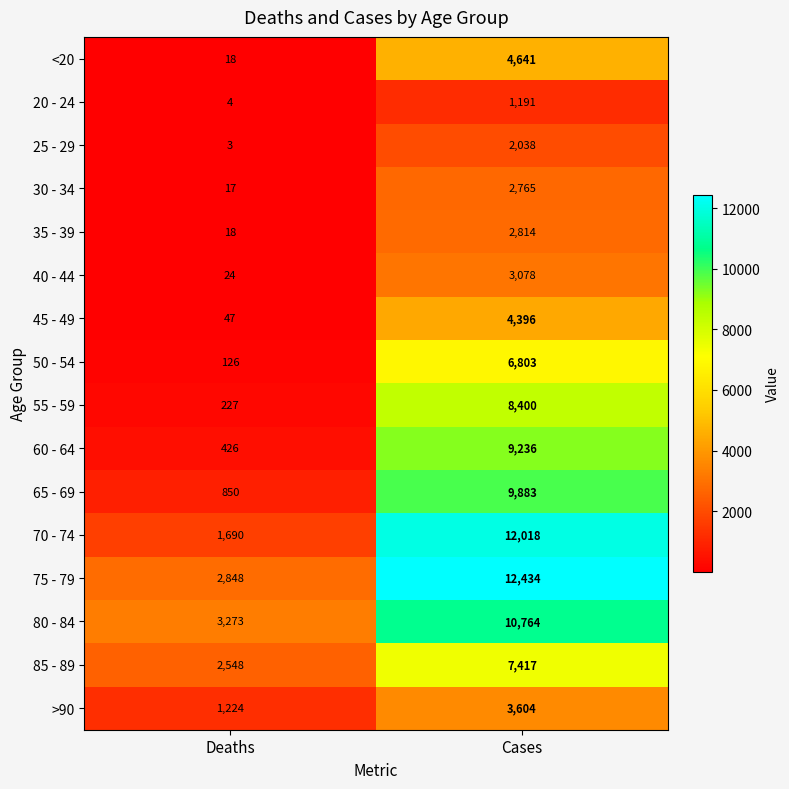

Which series changed the most between Deaths and Cases?

70 - 74